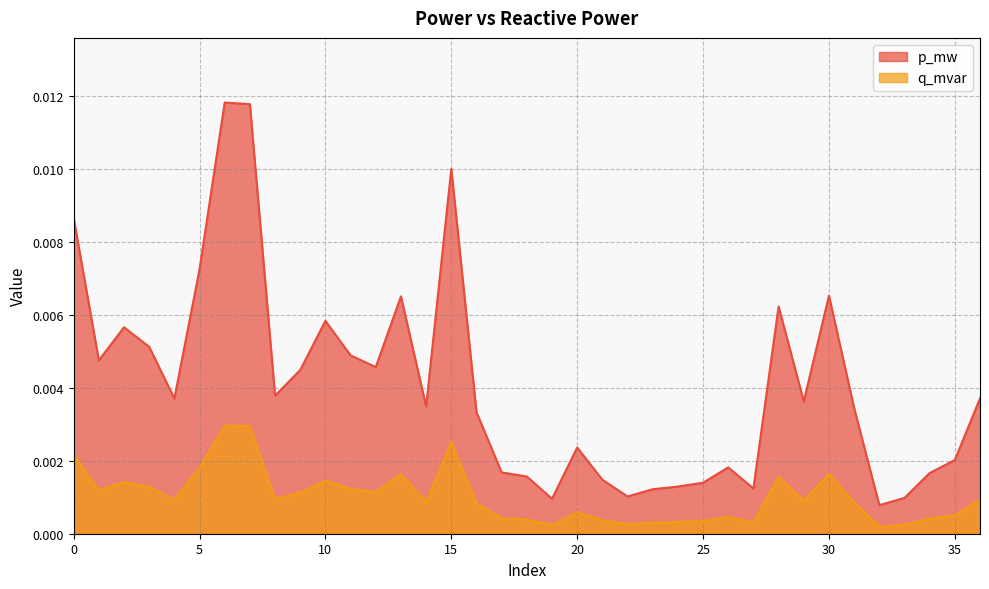

True or false: p_mw has a value of 0.0 at 22.

True